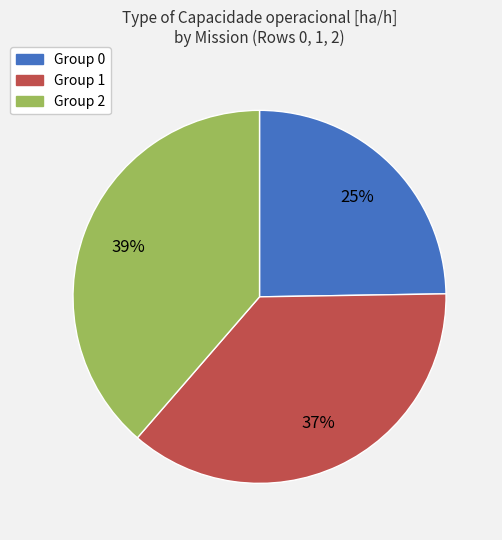

Is it true that Group 2 is 49% of the pie?

False